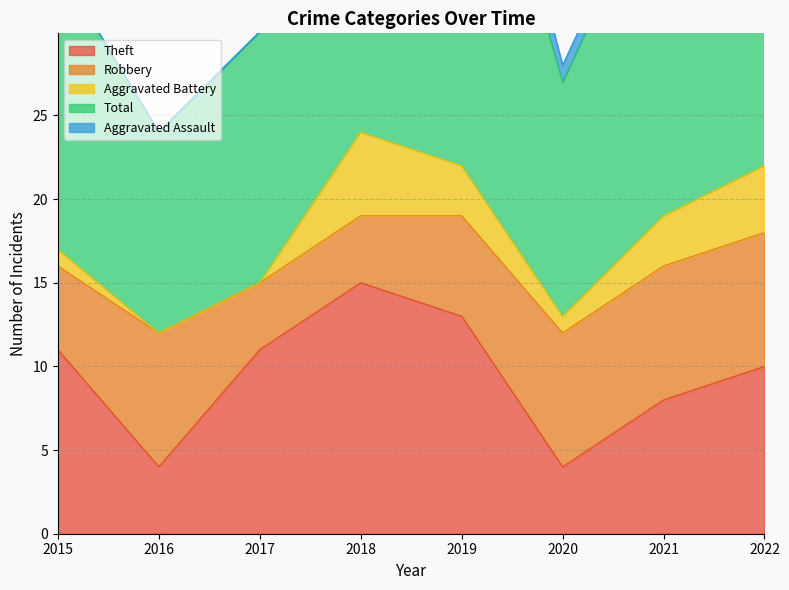

Reading right to left, extract all data points from this chart.

Theft: 2022=10	2021=8	2020=4	2019=13	2018=15	2017=11	2016=4	2015=11
Robbery: 2022=8	2021=8	2020=8	2019=6	2018=4	2017=4	2016=8	2015=5
Aggravated Battery: 2022=4	2021=3	2020=1	2019=3	2018=5	2017=0	2016=0	2015=1
Total: 2022=23	2021=21	2020=14	2019=26	2018=25	2017=15	2016=12	2015=17
Aggravated Assault: 2022=0	2021=1	2020=1	2019=3	2018=1	2017=0	2016=0	2015=0